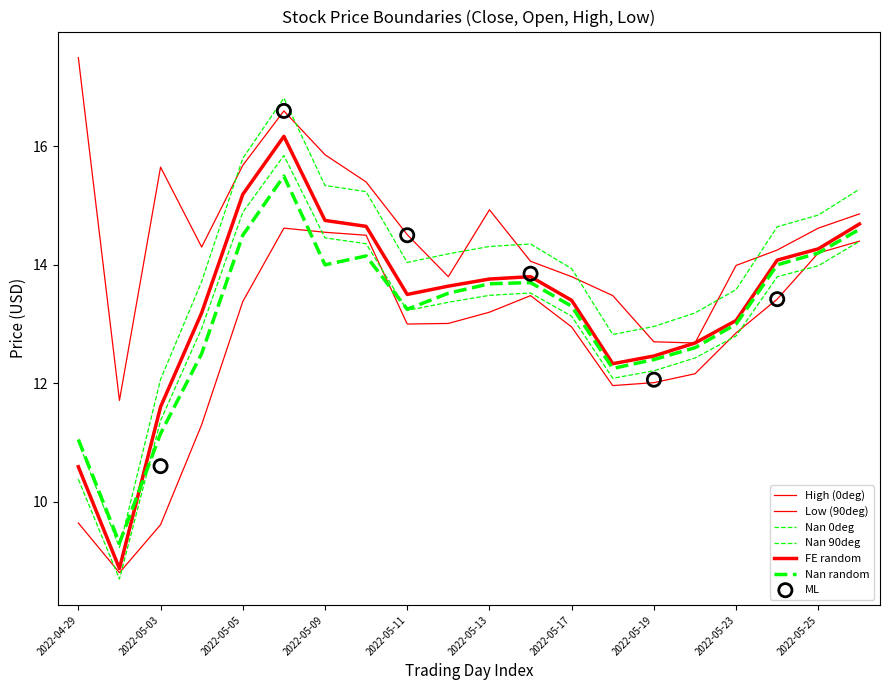

At how many categories does at least one series exceed 9?

20